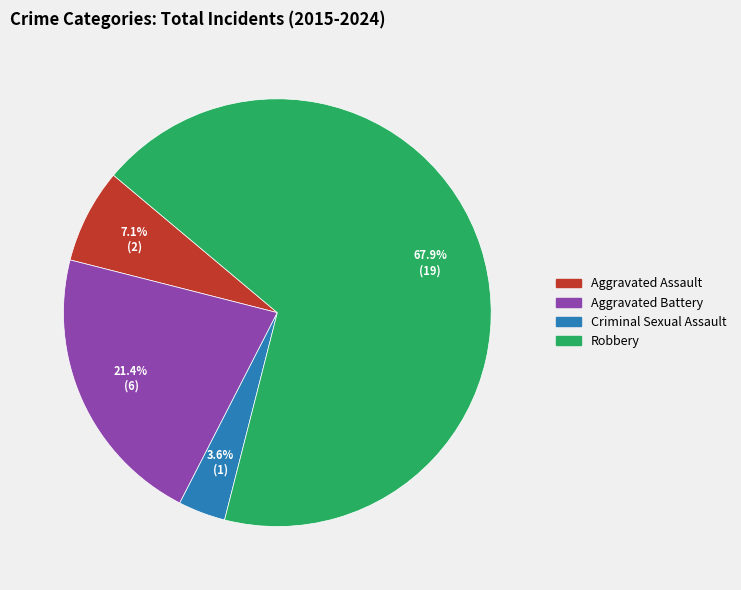

Which category has the smallest portion of the pie?

Criminal Sexual Assault